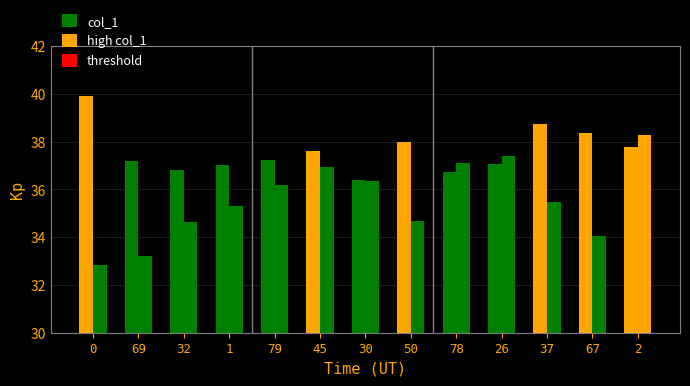

What is the smallest value displayed?

32.9